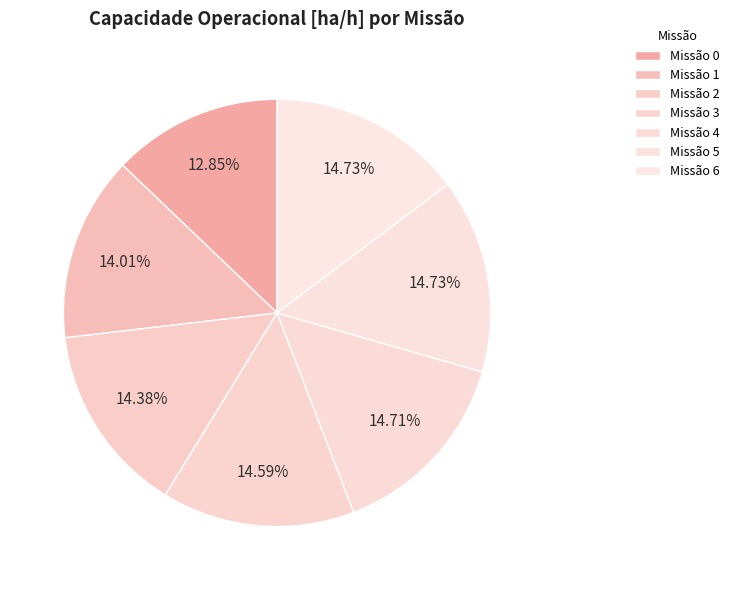

To the nearest percent, what is the difference between the largest and smallest slice percentages?

2%